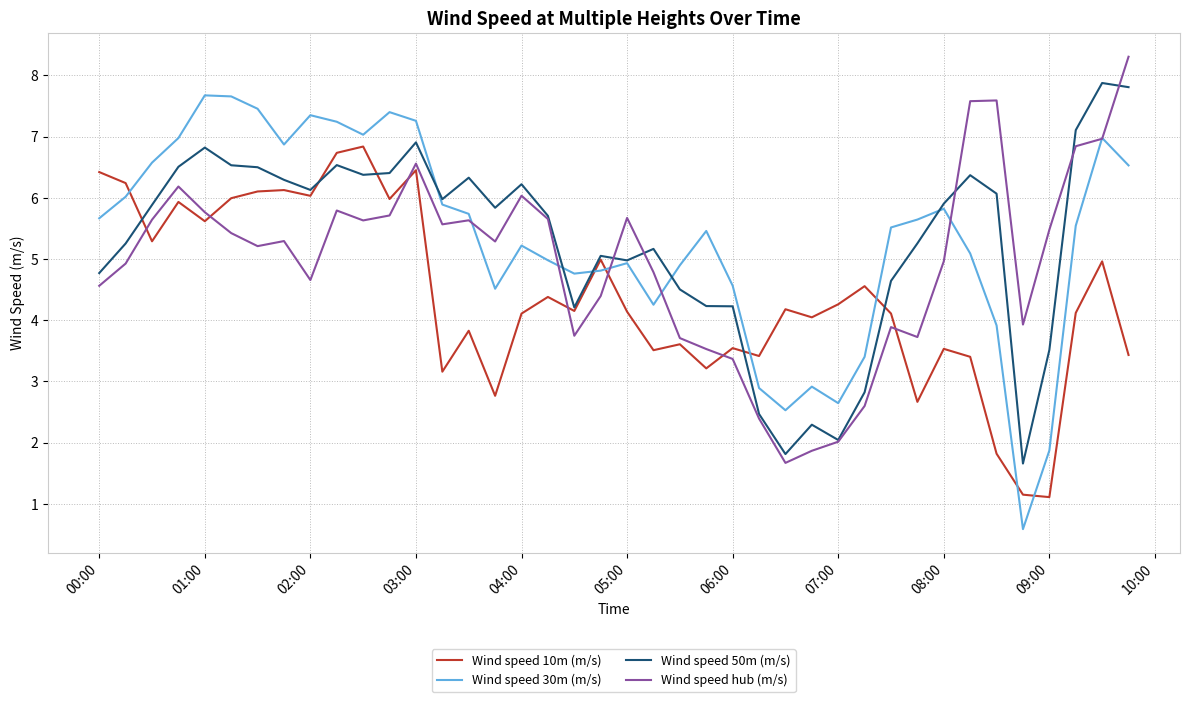

After their last crossing, which series has the higher values: Wind speed hub (m/s) or Wind speed 10m (m/s)?

Wind speed hub (m/s)